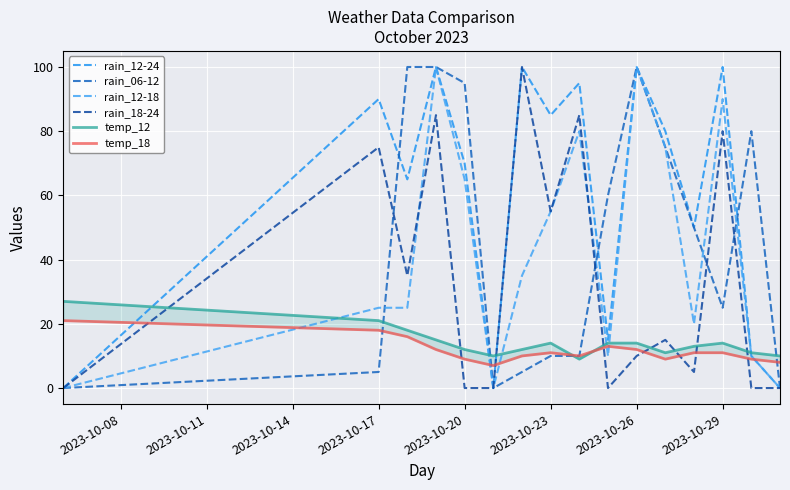

List the series in order of their peak value, lowest first.

temp_18, temp_12, rain_12-24, rain_06-12, rain_12-18, rain_18-24